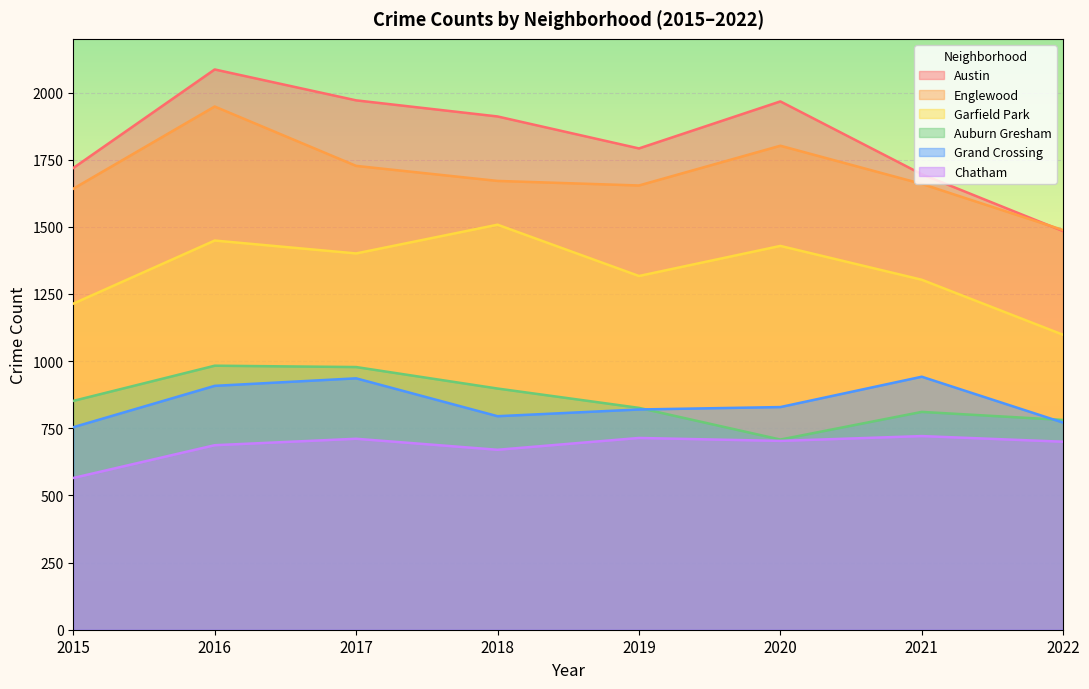

How many series are shown in this chart?

6